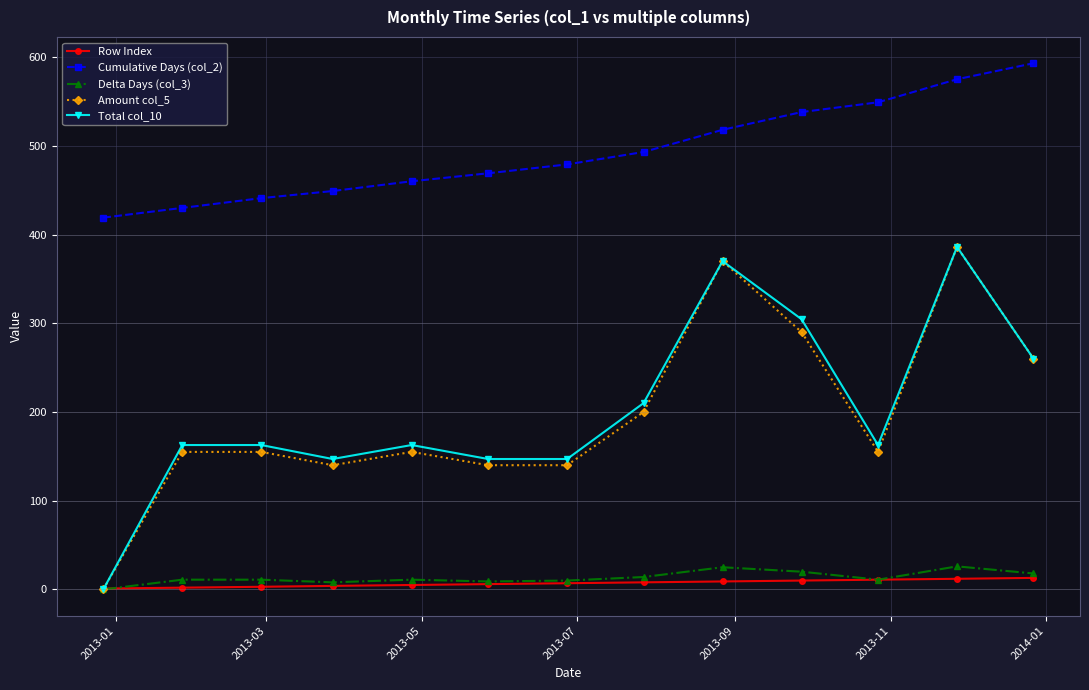

What is the value of the Cumulative Days (col_2) point at the 3rd from the left?

441.0